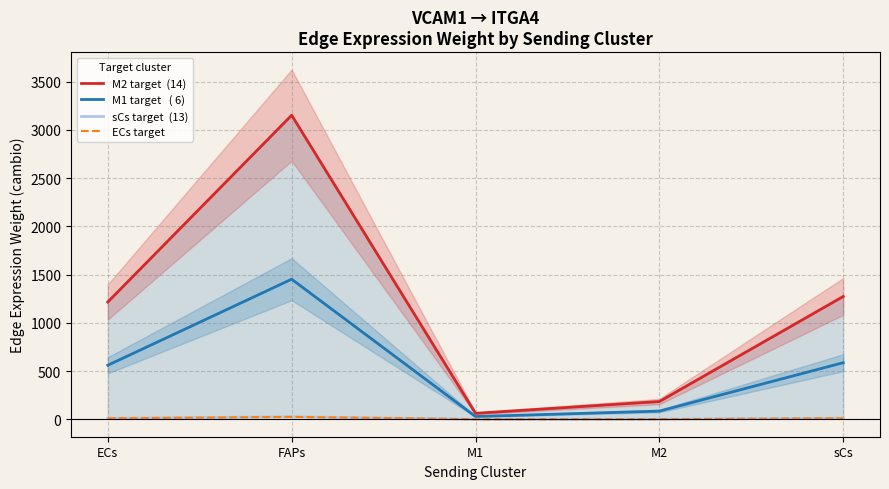

True or false: ECs target and M2 target  (14) intersect in this chart.

False